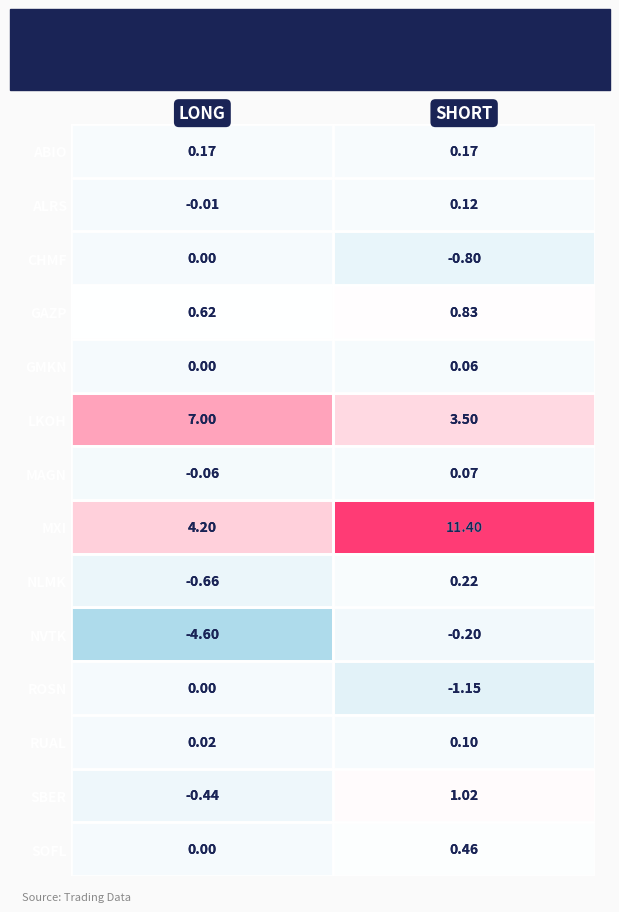

Which series has the widest spread of values?

MXI